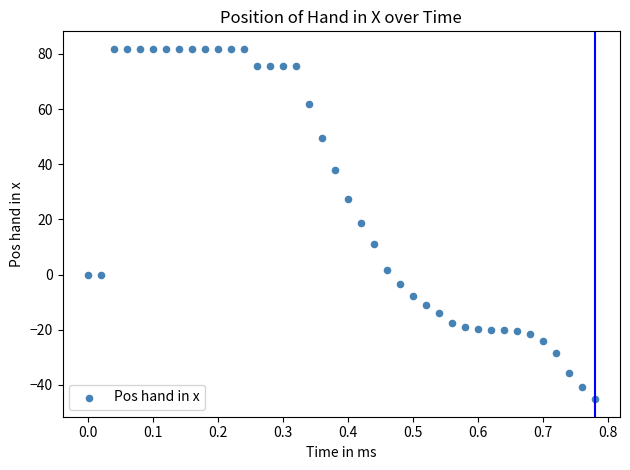

What is the range of Y values (max minus min)?

127.1